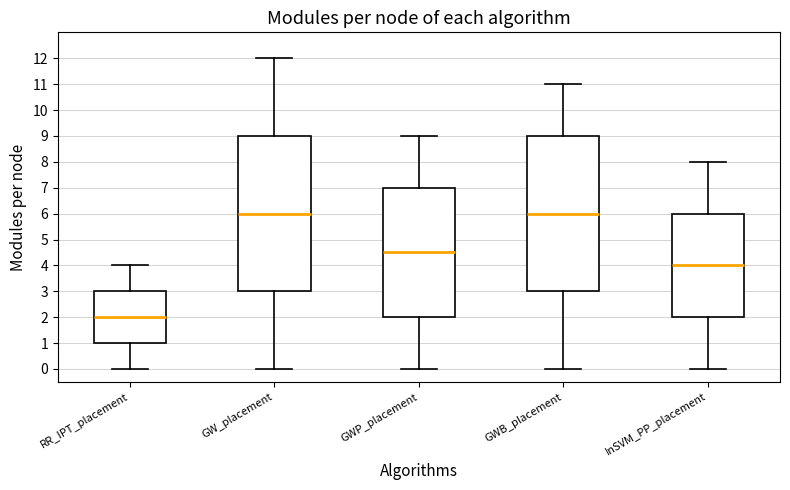

Which box has the lowest median line?

RR_IPT_placement